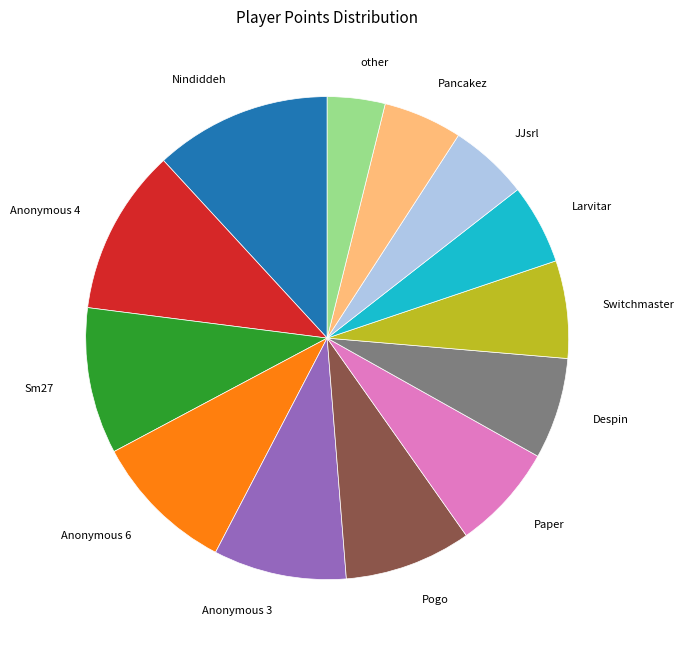

What is the largest slice in the pie chart?

Nindiddeh